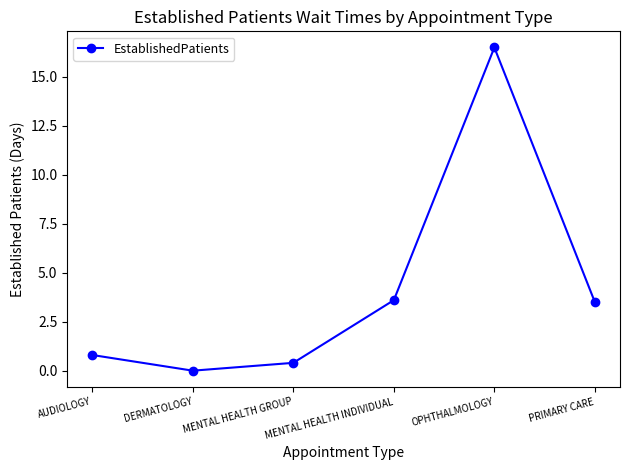

What is the difference between the maximum and minimum values?

16.5